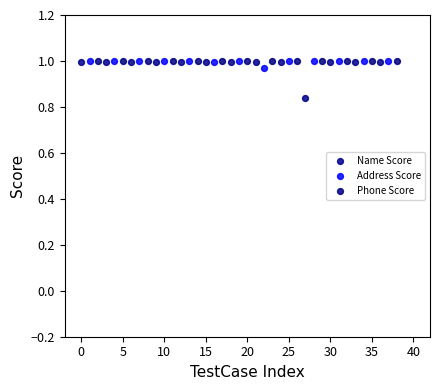

Which series has the largest Y range (max minus min)?

Name Score